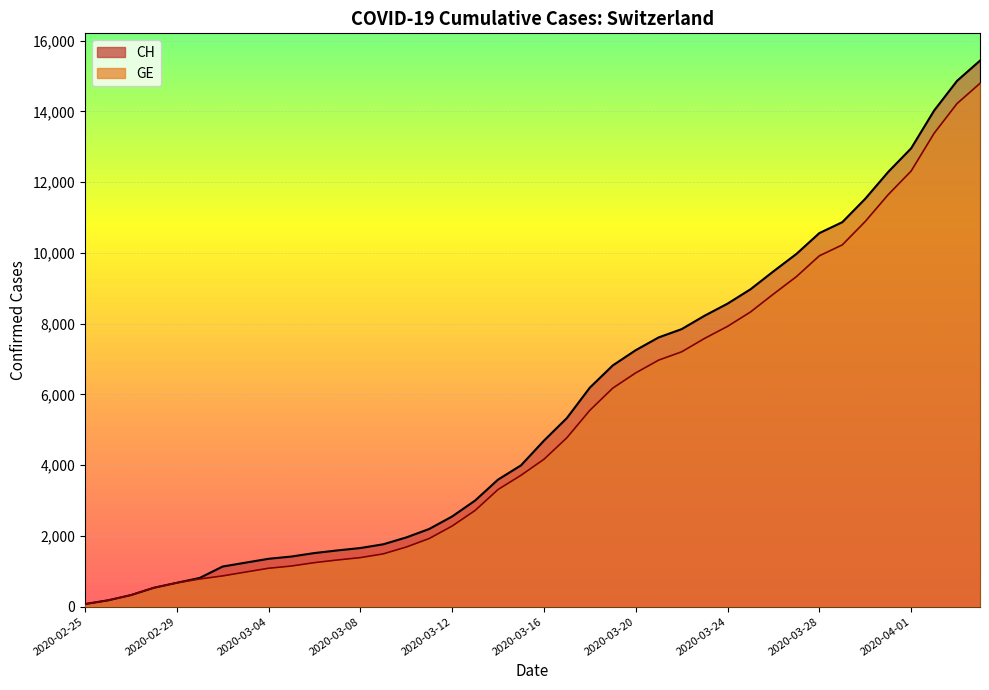

What is the label of the 30th point from the right?

2020-03-06